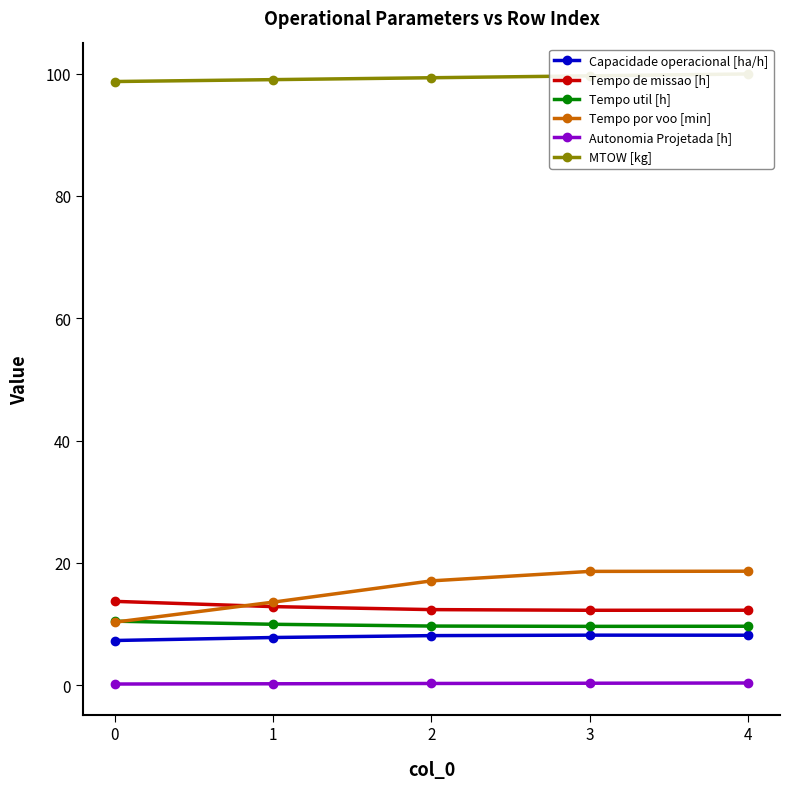

Is the value of MTOW [kg] at 1 greater than the value of Capacidade operacional [ha/h] at 3?

Yes